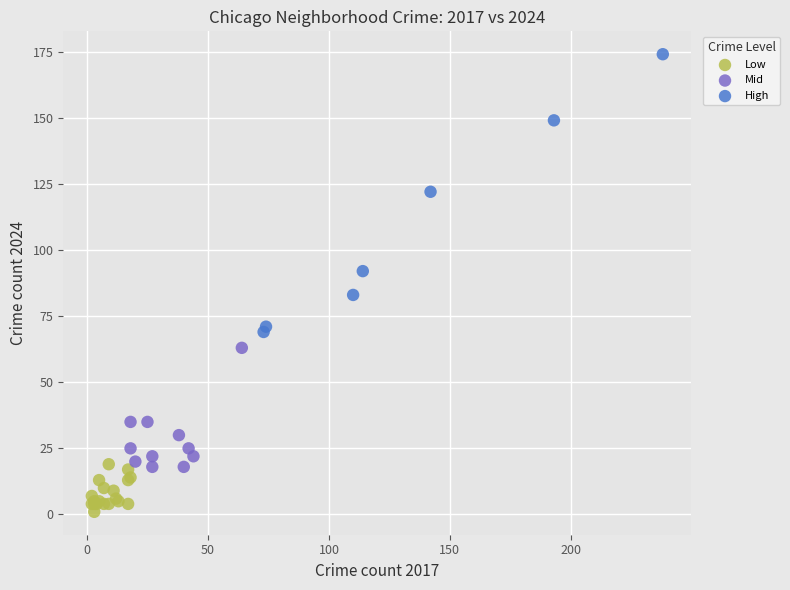

Which series has the widest spread of Y values?

High